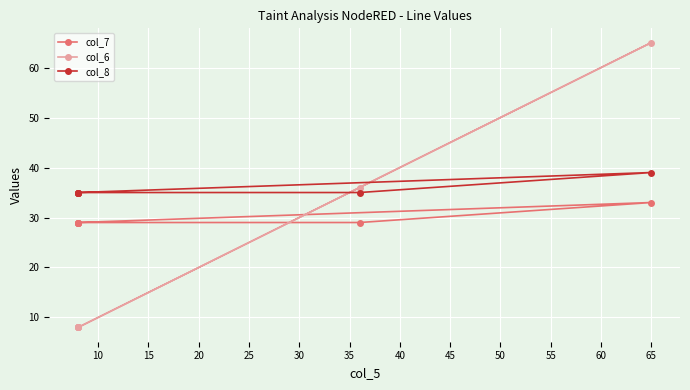

True or false: col_8 and col_6 cross at least once.

True